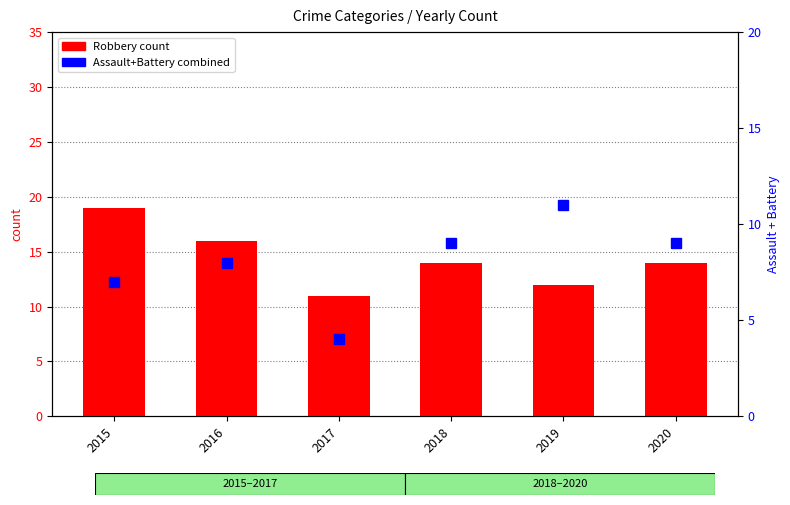

What is the maximum value shown in the chart?

19